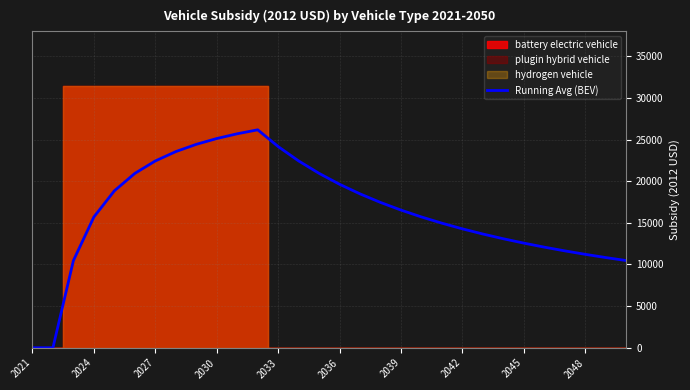

The chart shows a value of 6639.4 at 16. True or false?

False